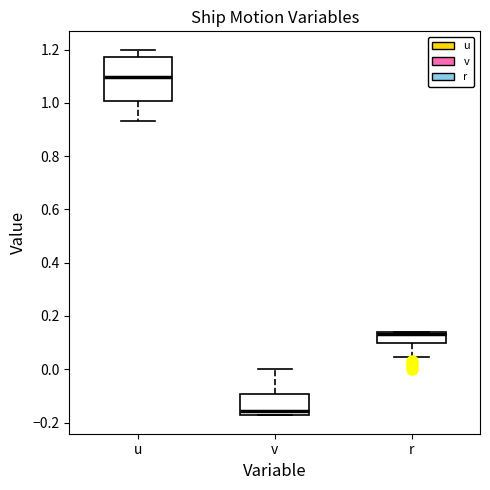

Reading left to right, transcribe this box plot: for each box, give where its median line is, the range the box spans, and where its two whiskers end, as read against the y-axis. The values are not printed on the chart, so give them approximately, as read against the axis.

u: median 1.10, box 1.00 to 1.18, whiskers 0.94 to 1.20
v: median -0.16, box -0.18 to -0.10, whiskers -0.18 to 0.00
r: median 0.14 (drawn on the box's upper edge), box 0.10 to 0.14, whiskers 0.04 to 0.14